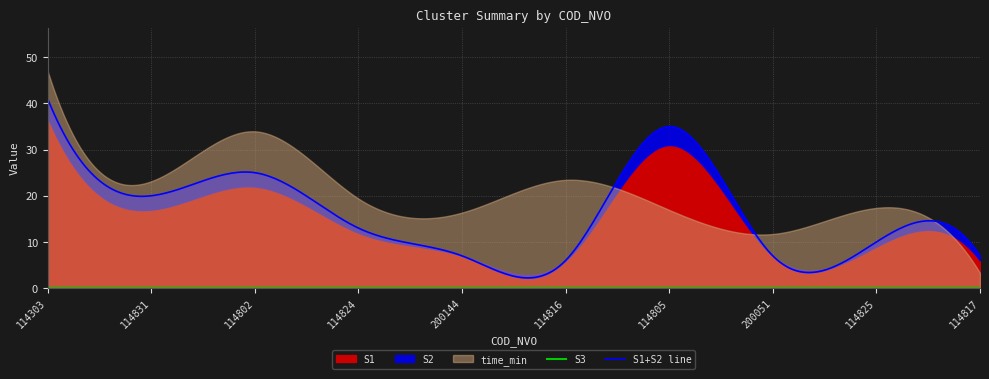

What is the label of the 9th point from the right?

114831